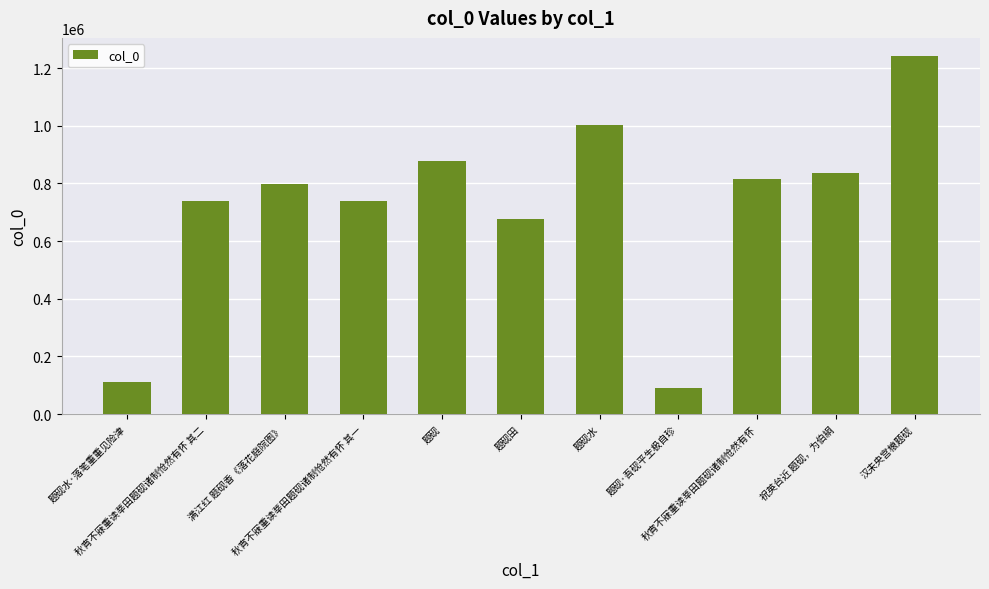

What is the ratio of the value at 题砚水·落笔重重见险津 to the value at 祝英台近 题砚，为伯絧?

0.1